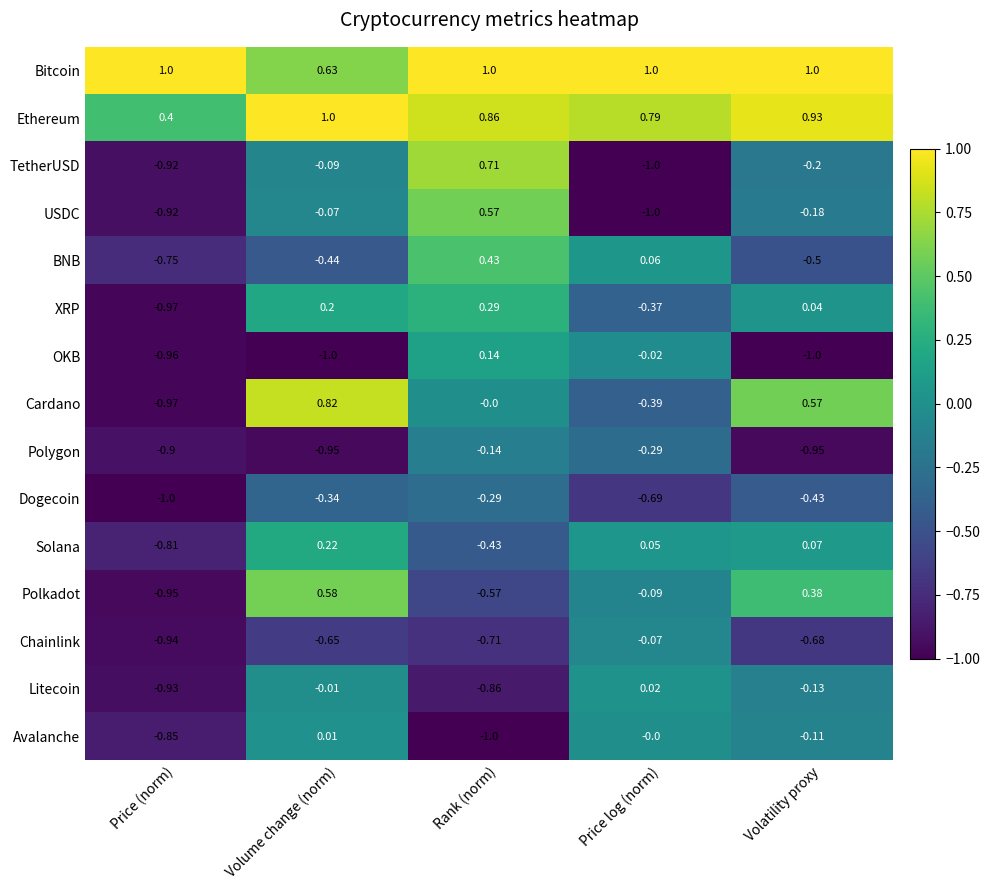

Which series has the largest total across all categories?

Bitcoin